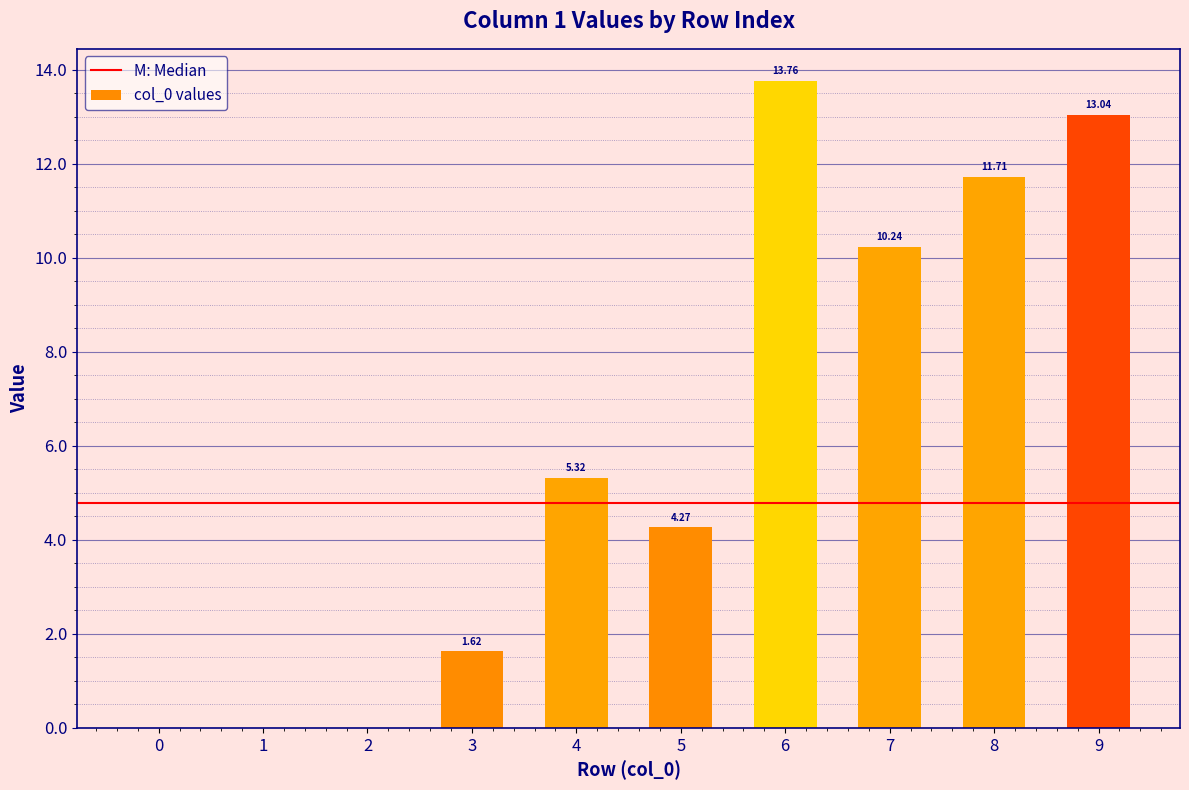

The value at 8 is 11.7. True or false?

True